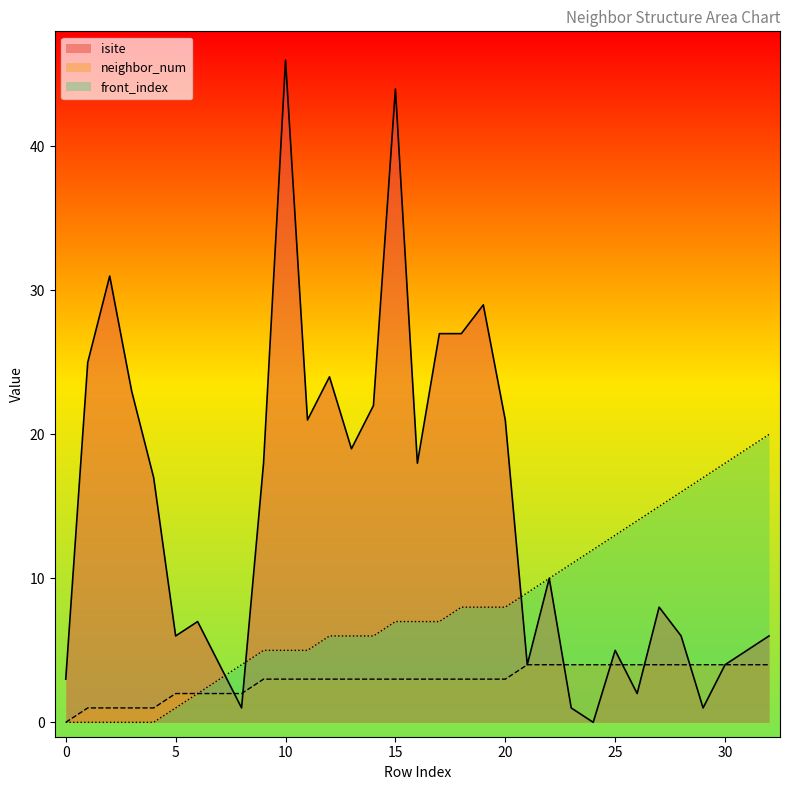

At which category does the chart reach its peak across all series?

10